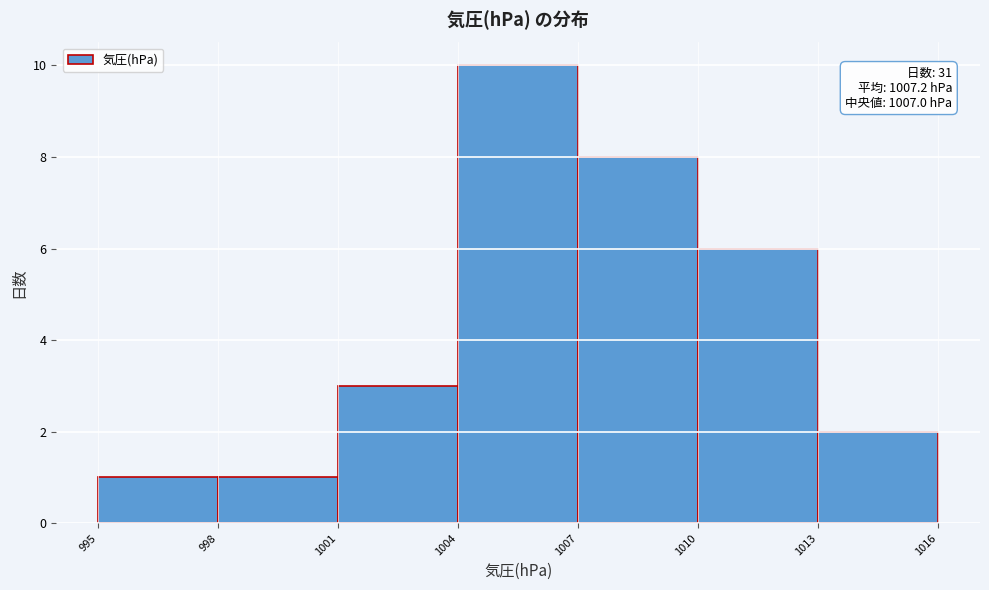

Which range on the x-axis has the tallest bar?

1004 to 1007